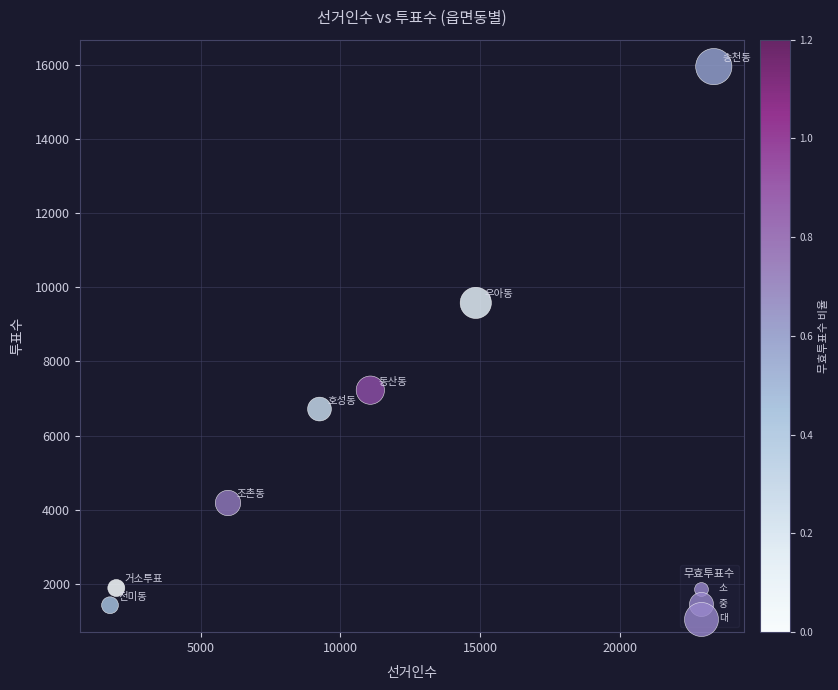

What is the average X value?

9747